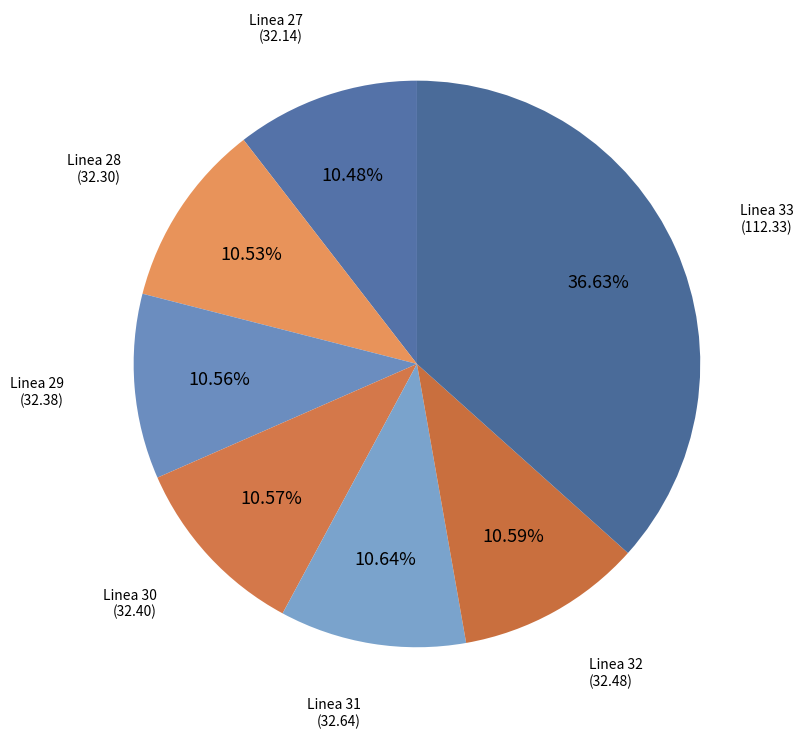

Is there any slice that represents more than half of the pie?

No